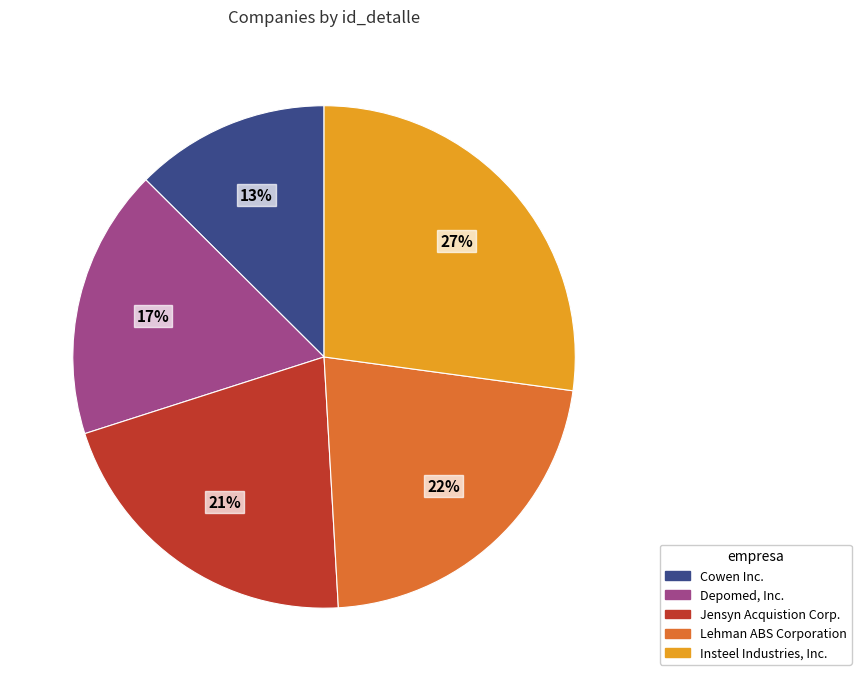

To the nearest percent, what percentage of the pie is Depomed, Inc.?

17%